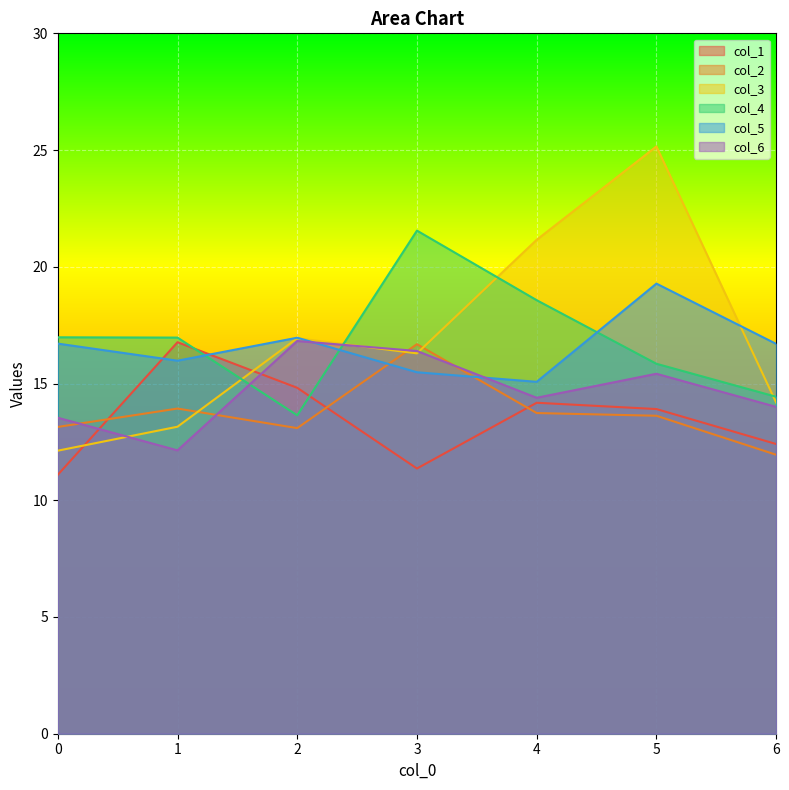

How many times do col_5 and col_1 cross each other?

2